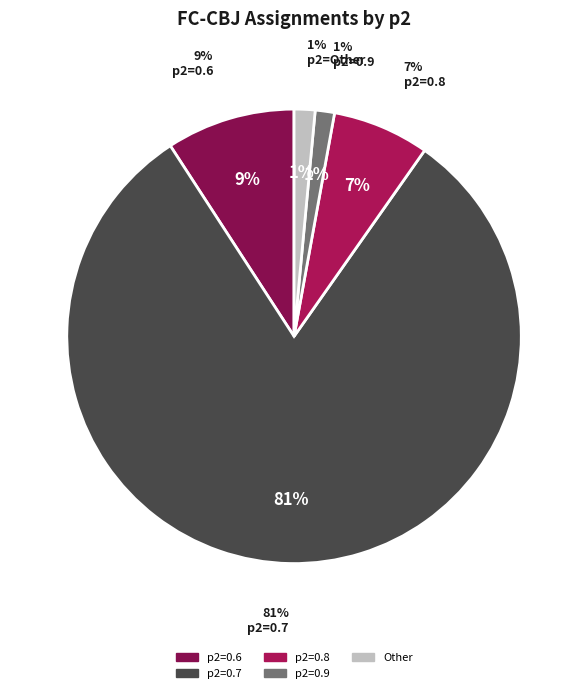

Which category has the biggest portion of the pie?

0.7